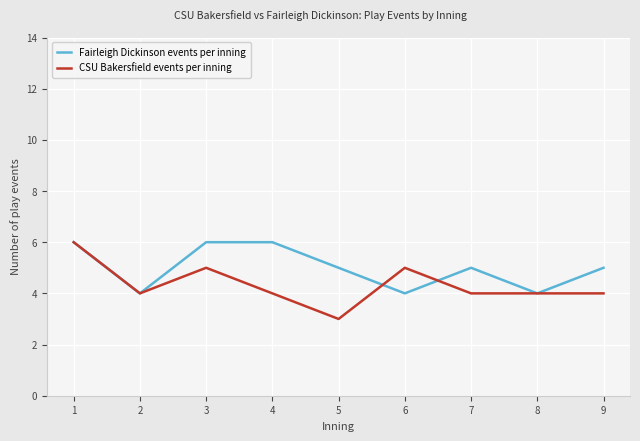

Which series has the widest spread of values?

CSU Bakersfield events per inning